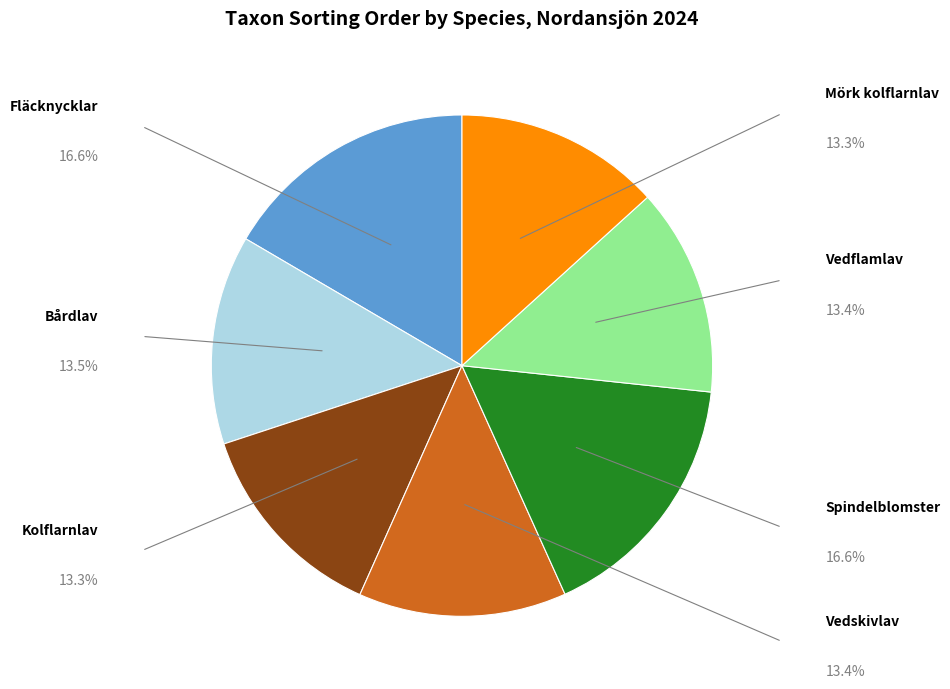

Does any single category account for the majority?

No